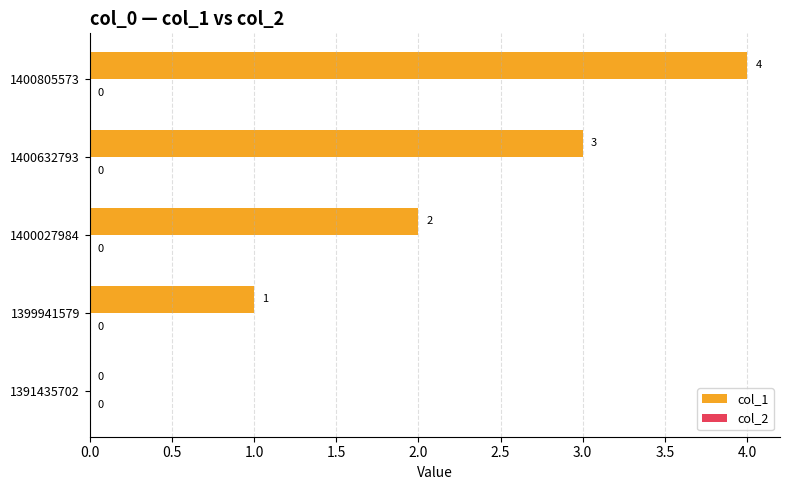

Is it true that the value at 1399941579 is 1?

True